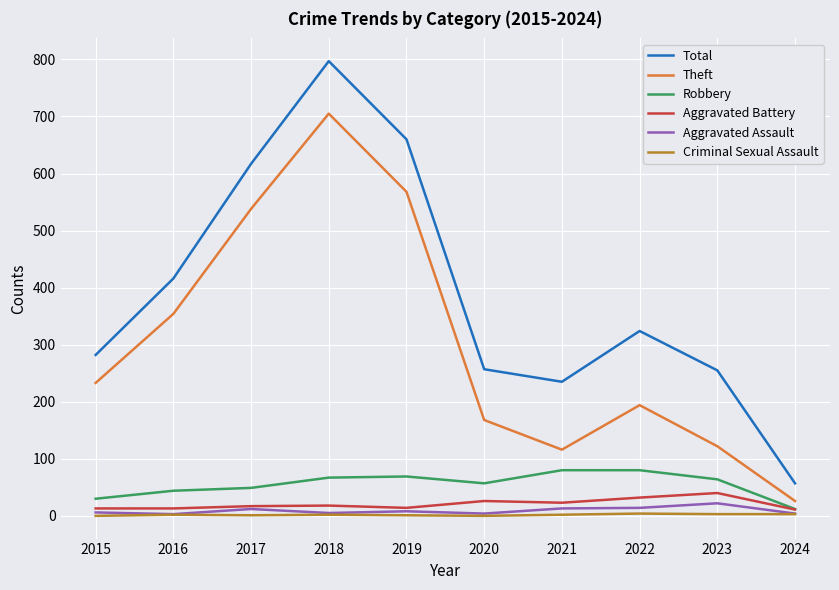

The value of Theft at 2017 is 290. True or false?

False